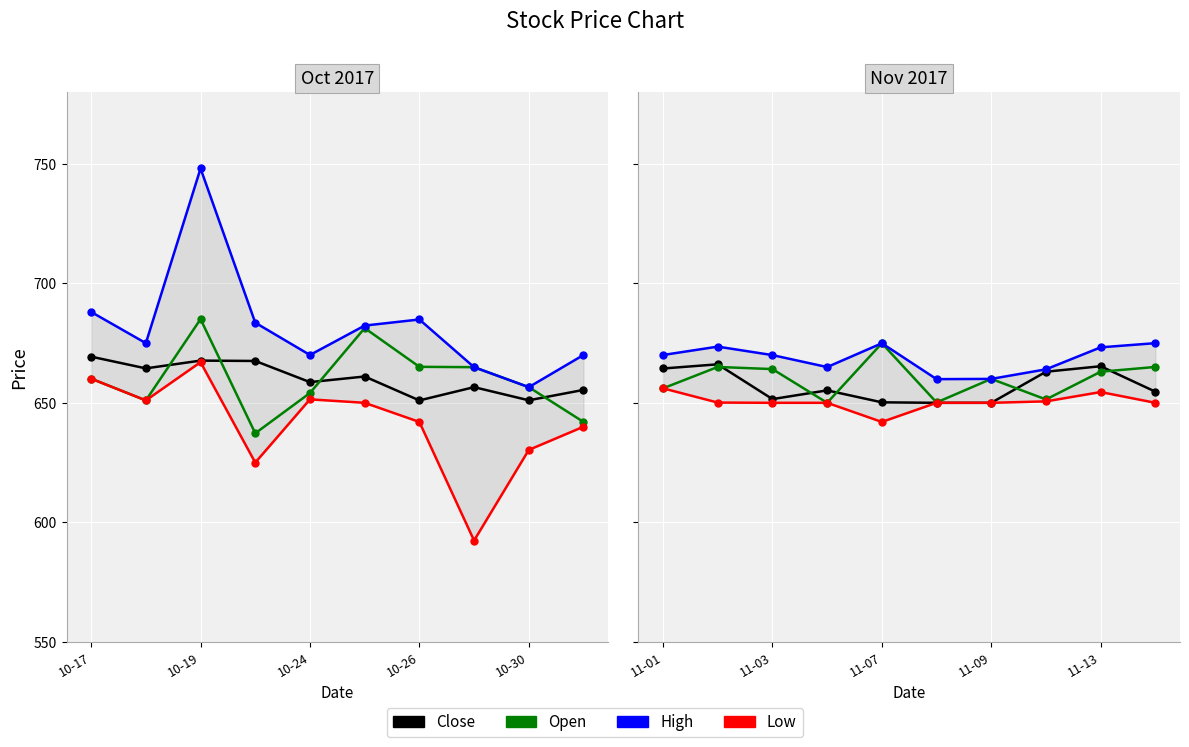

The value of High at 10-19 is 277.7. True or false?

False